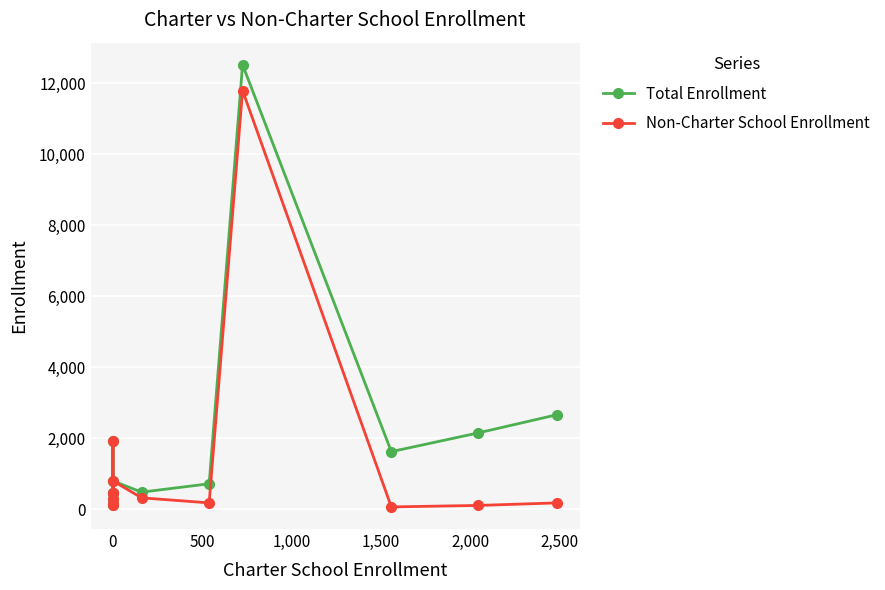

Count the number of categories in the chart.

13